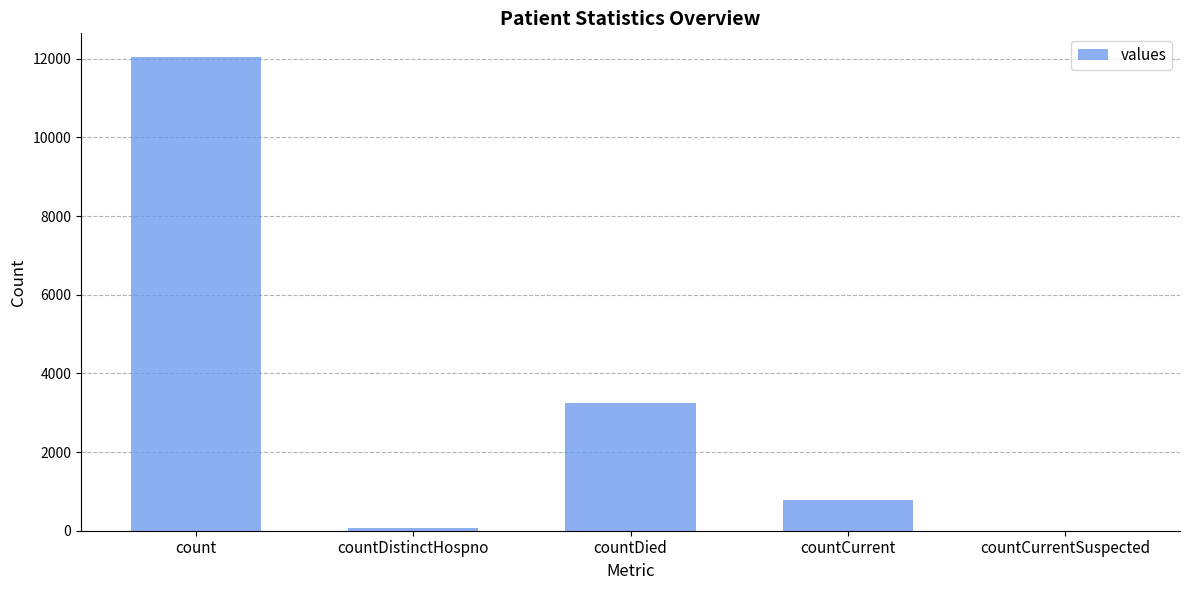

Is it true that the value at countCurrentSuspected is 5864?

False